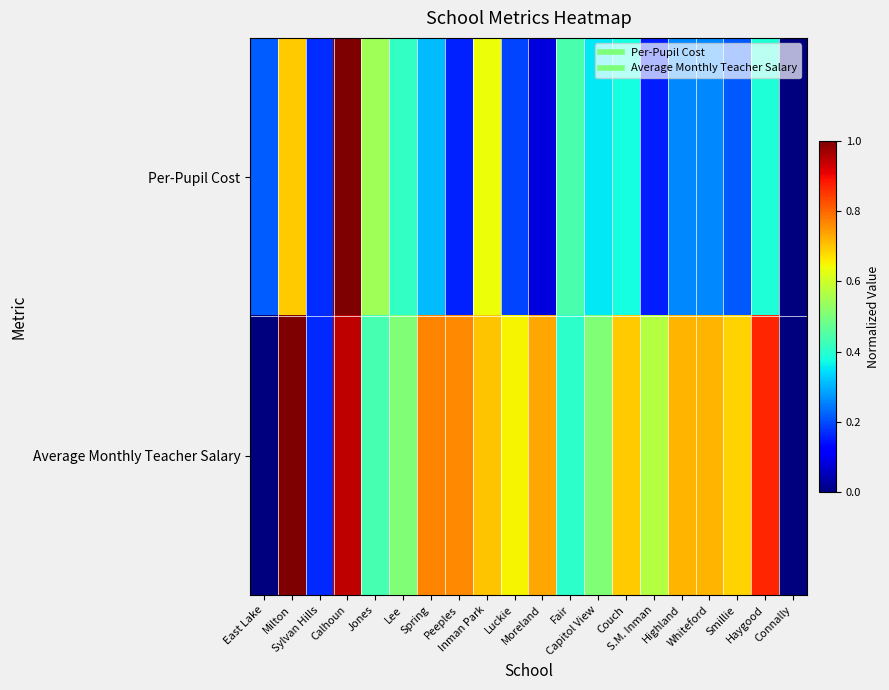

Which series has the largest total across all categories?

Average Monthly Teacher Salary